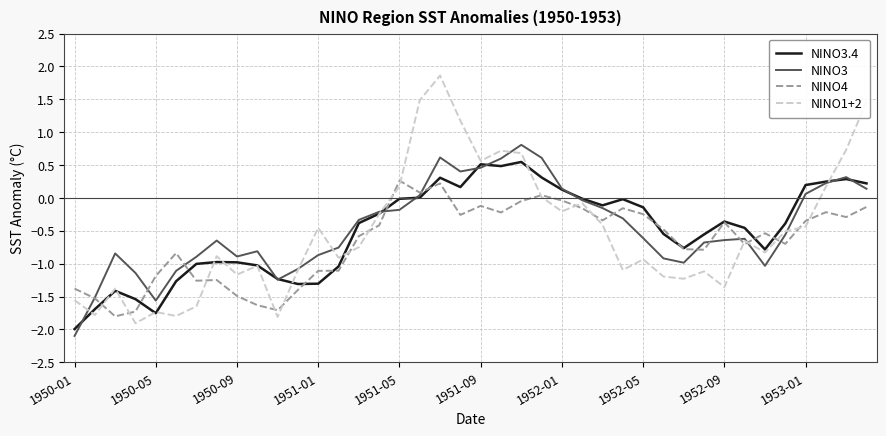

Rank the series by their maximum value, from highest to lowest.

NINO1+2, NINO3, NINO3.4, NINO4